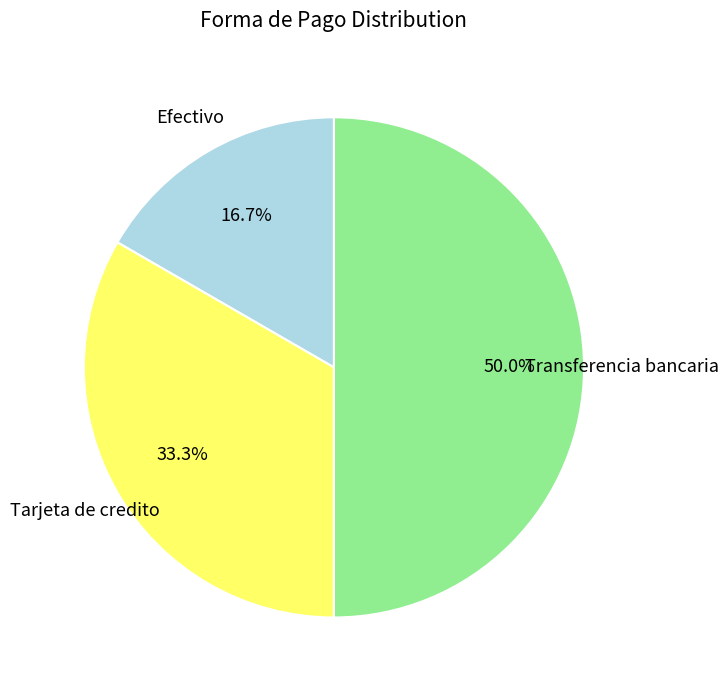

What percentage is the Efectivo slice, to the nearest percent?

17%